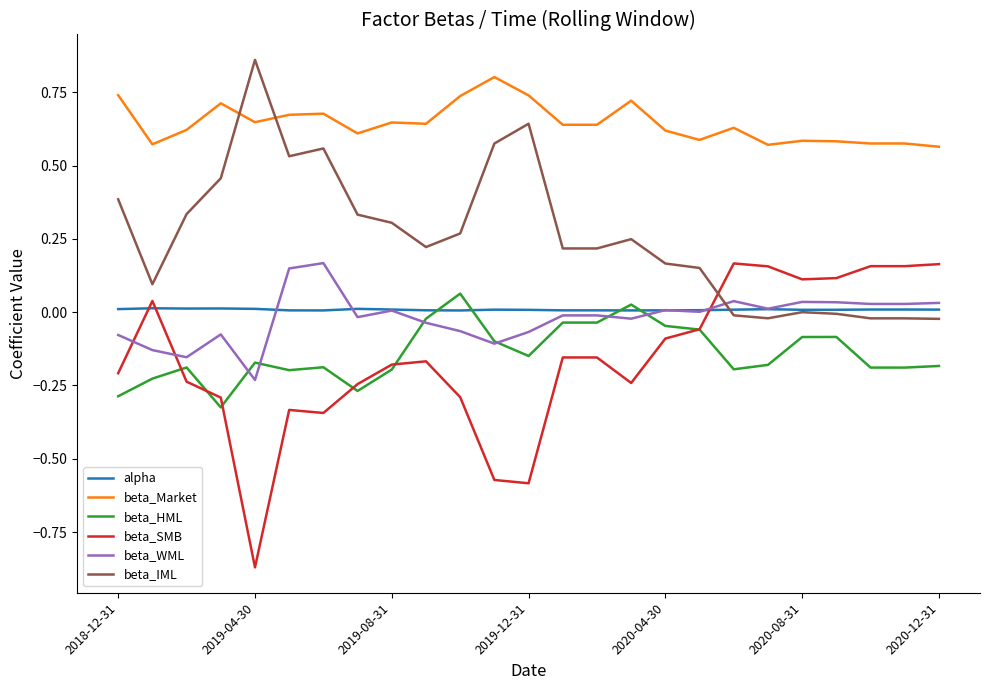

Which series has the largest total across all categories?

beta_Market